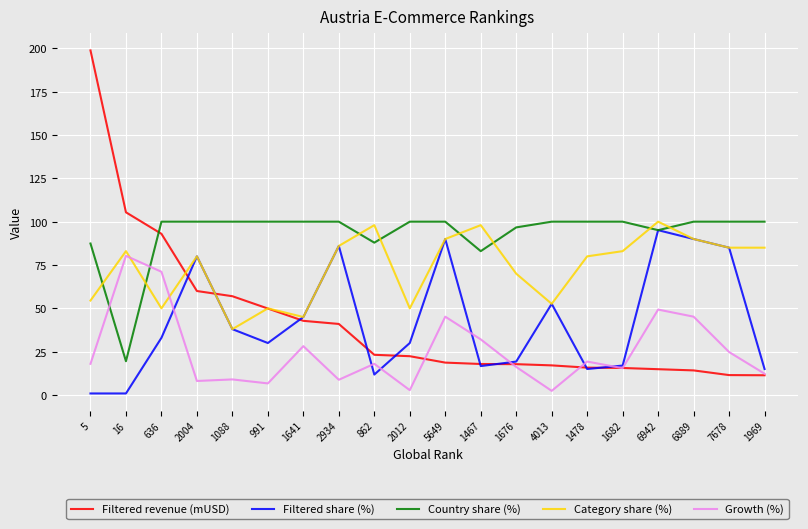

At which label does Category share (%) reach its minimum?

1088